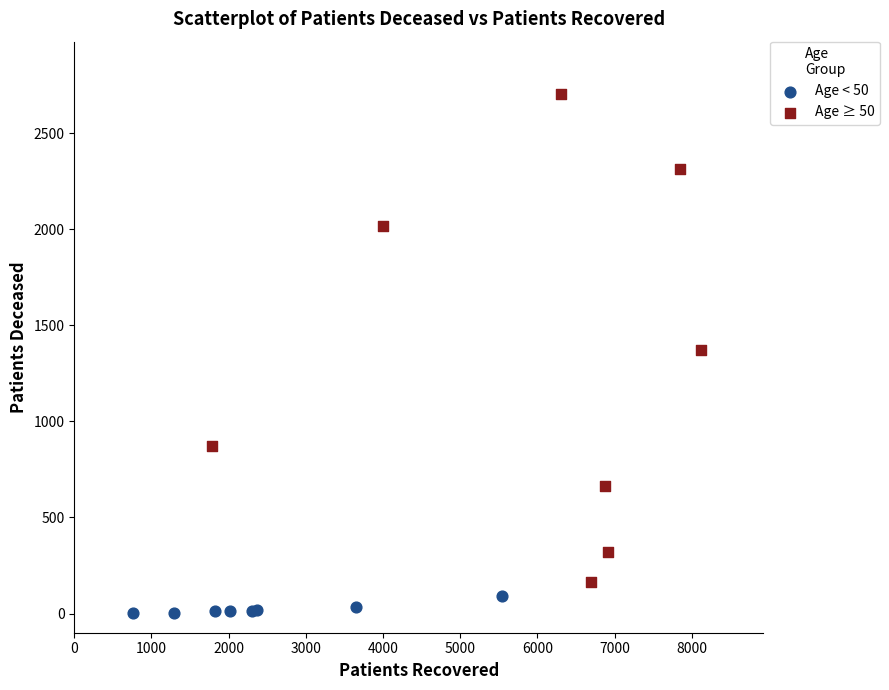

Which series contains the highest Y value?

Age ≥ 50